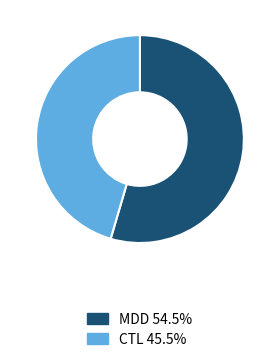

Rank the categories by value from lowest to highest.

CTL, MDD